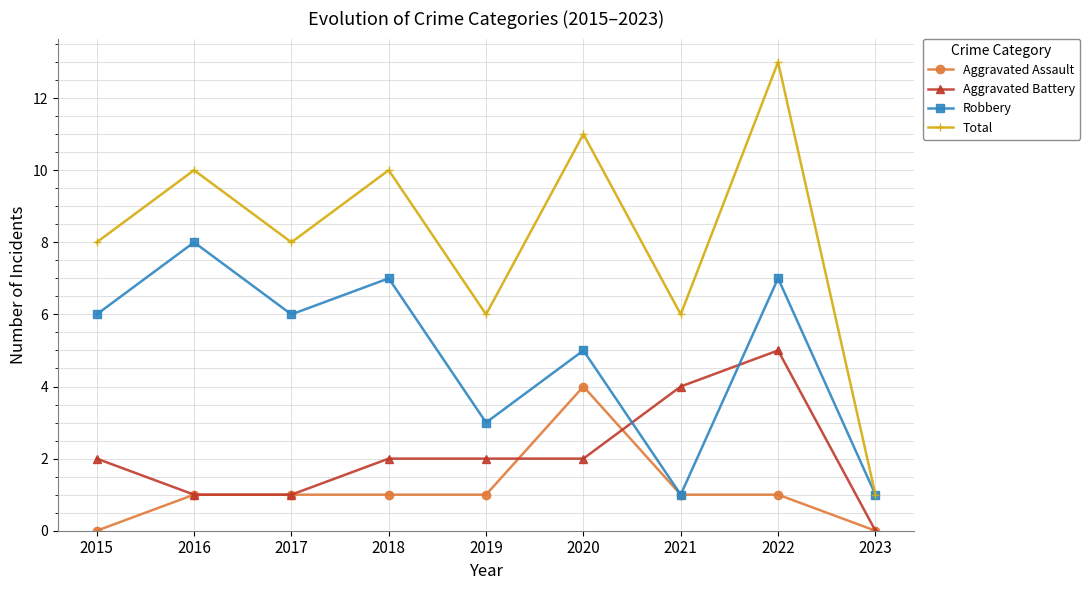

What is the greatest value displayed?

13